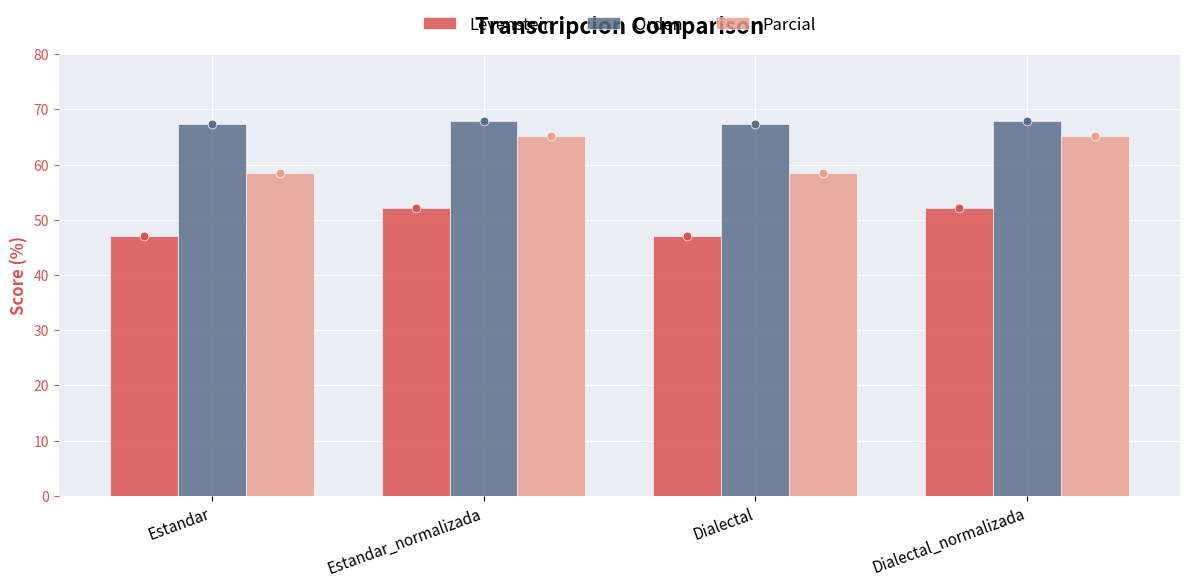

At which category is the sum across all series the highest?

Estandar_normalizada